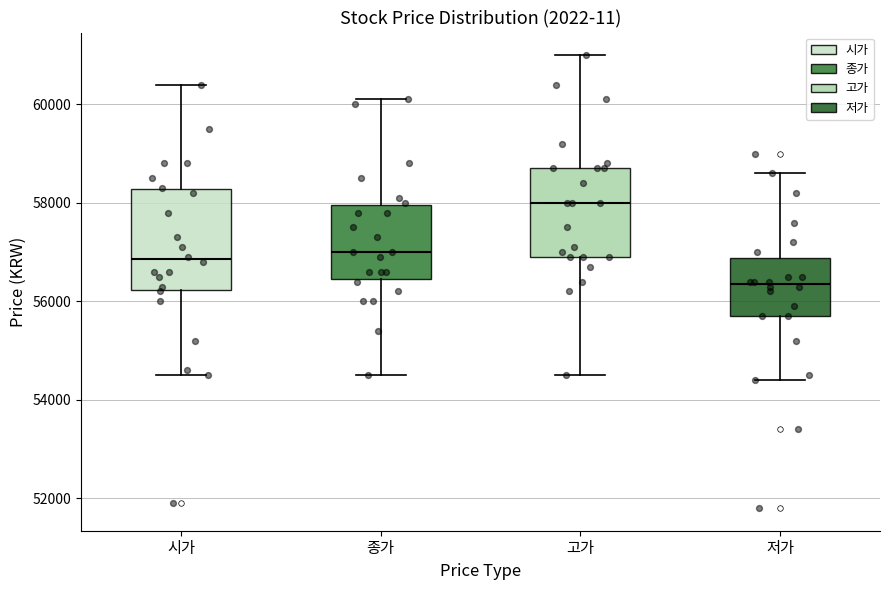

Which box has the highest median line?

고가